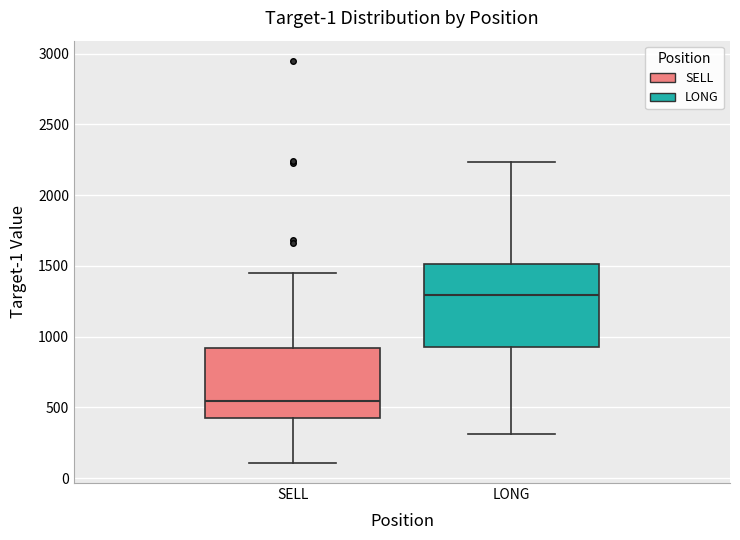

Reading left to right, transcribe this box plot: for each box, give where its median line is, the range the box spans, and where its two whiskers end, as read against the y-axis. The values are not printed on the chart, so give them approximately, as read against the axis.

SELL: median 550, box 450 to 900, whiskers 100 to 1450
LONG: median 1300, box 950 to 1500, whiskers 300 to 2250